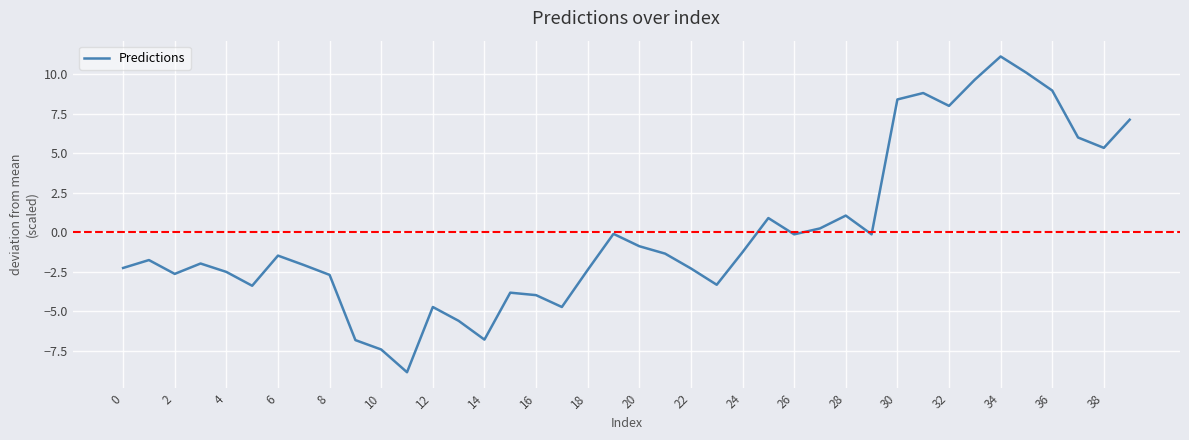

What is the smallest value displayed?

-8.9